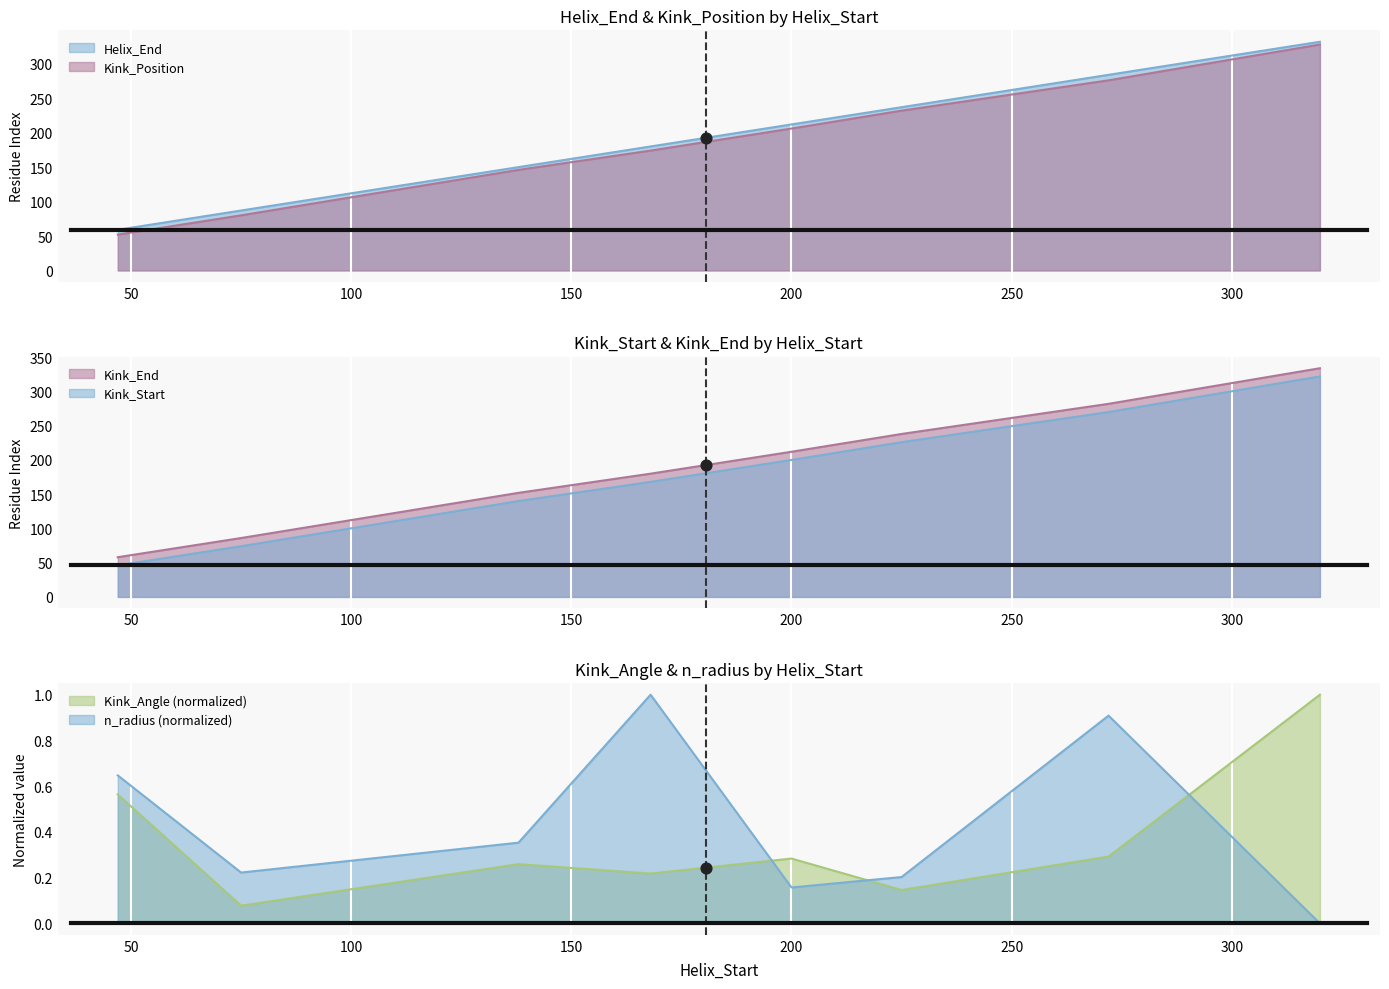

Which series has the largest total across all categories?

Kink_Start